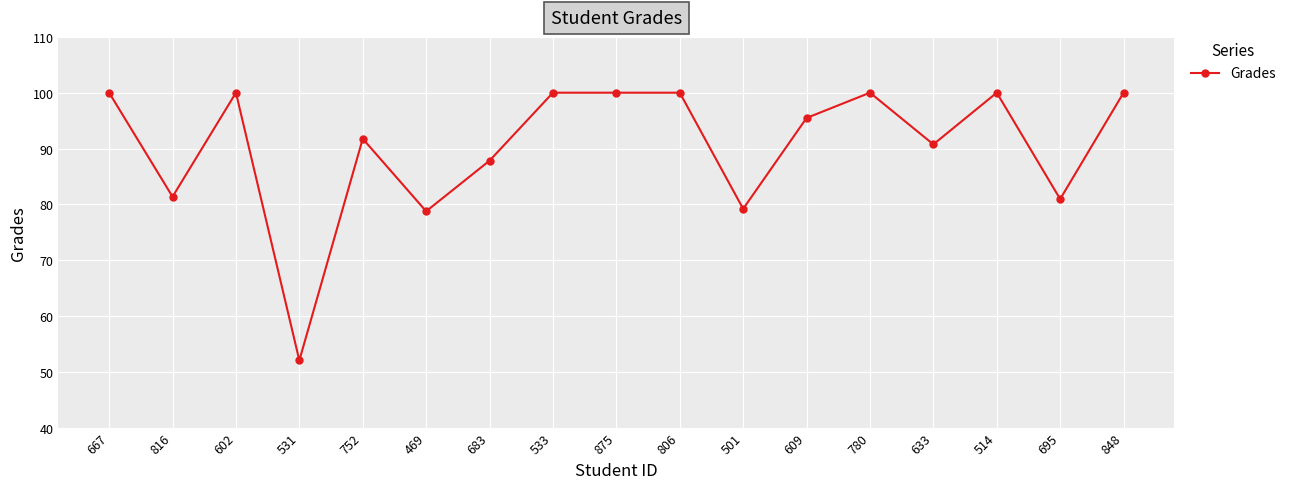

What is the label of the 16th point from the left?

695